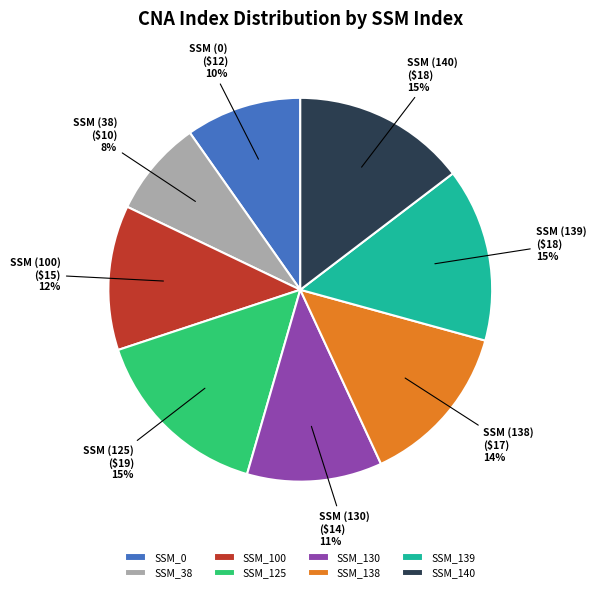

How many slices are in this pie chart?

8